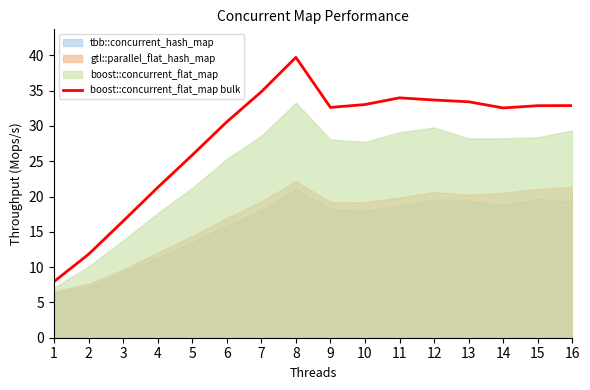

List the labels in order of value, largest first.

8, 7, 11, 12, 13, 10, 16, 15, 9, 14, 6, 5, 4, 3, 2, 1